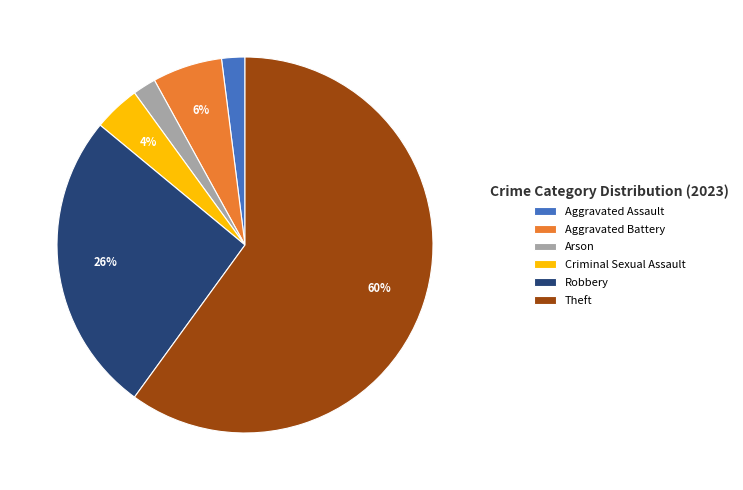

Which slice is the largest?

Theft